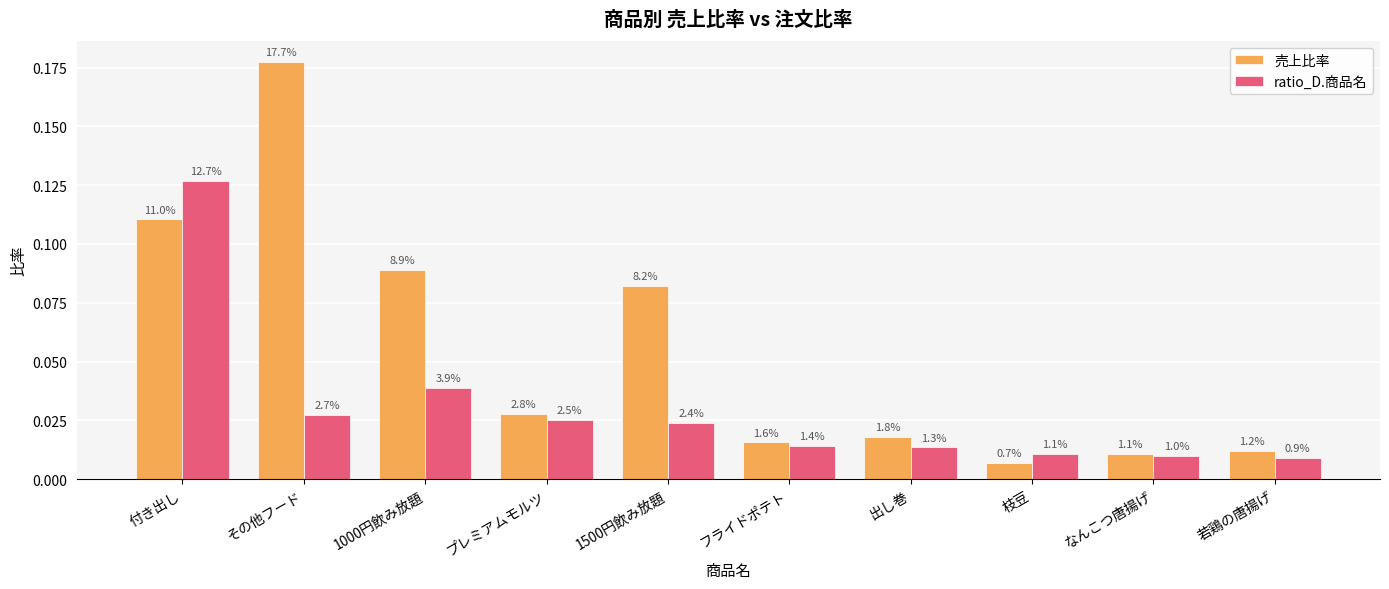

Between 1000円飲み放題 and フライドポテト, which series saw the biggest shift?

売上比率